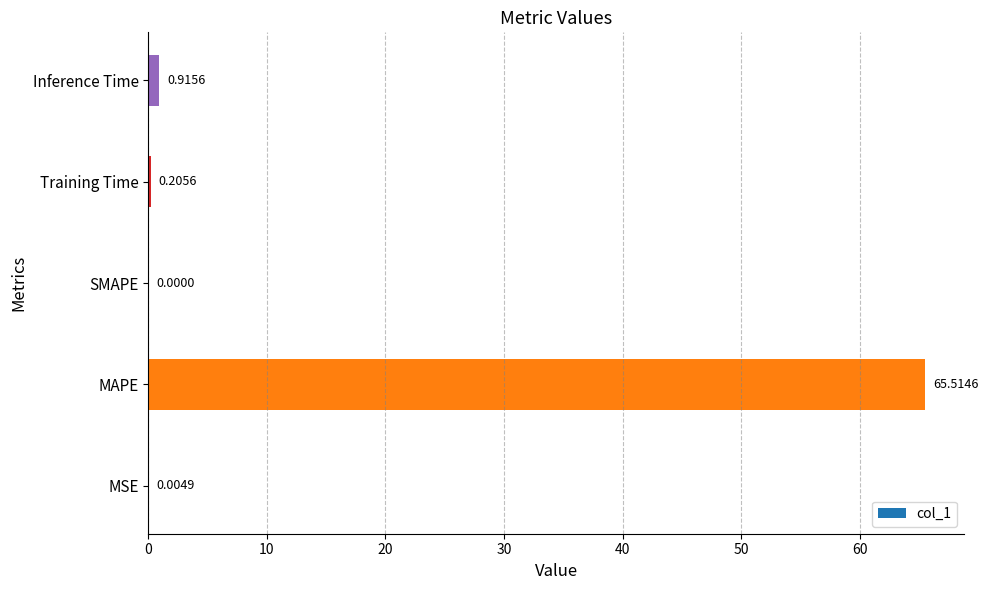

What is the sum of all values?

66.6